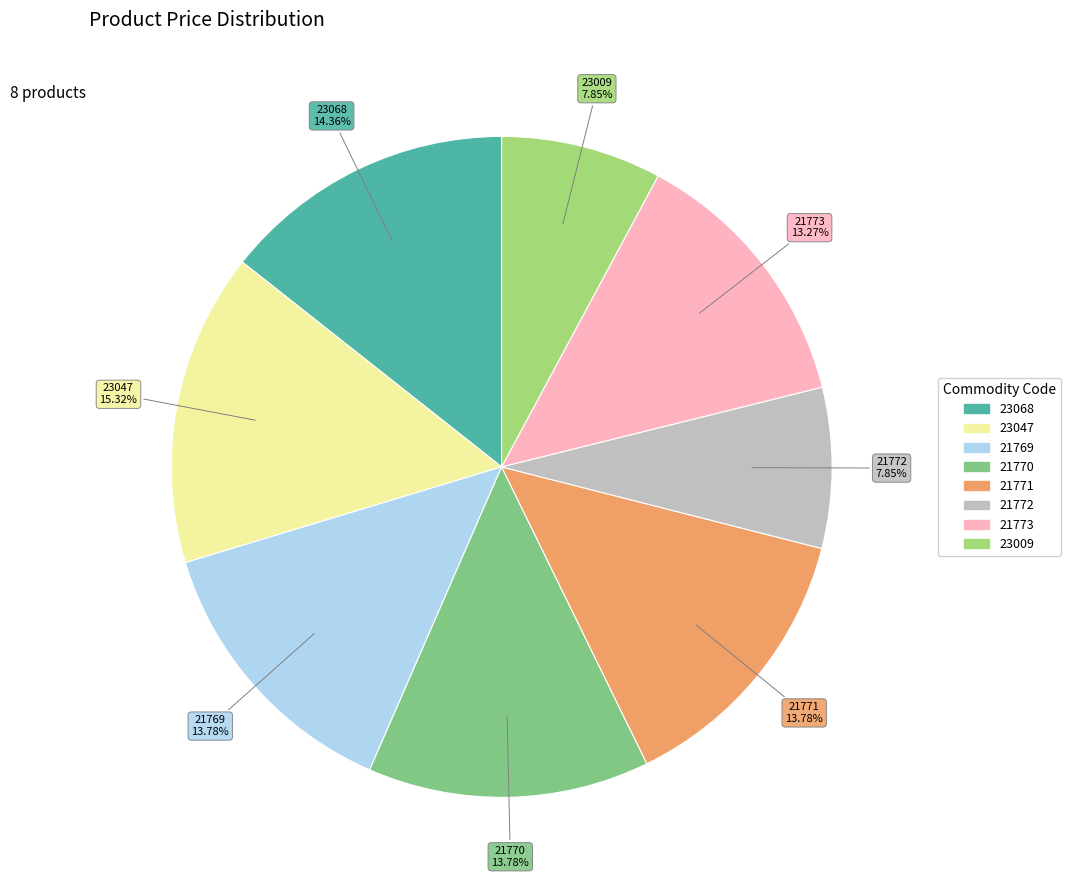

What is the largest slice in the pie chart?

23047